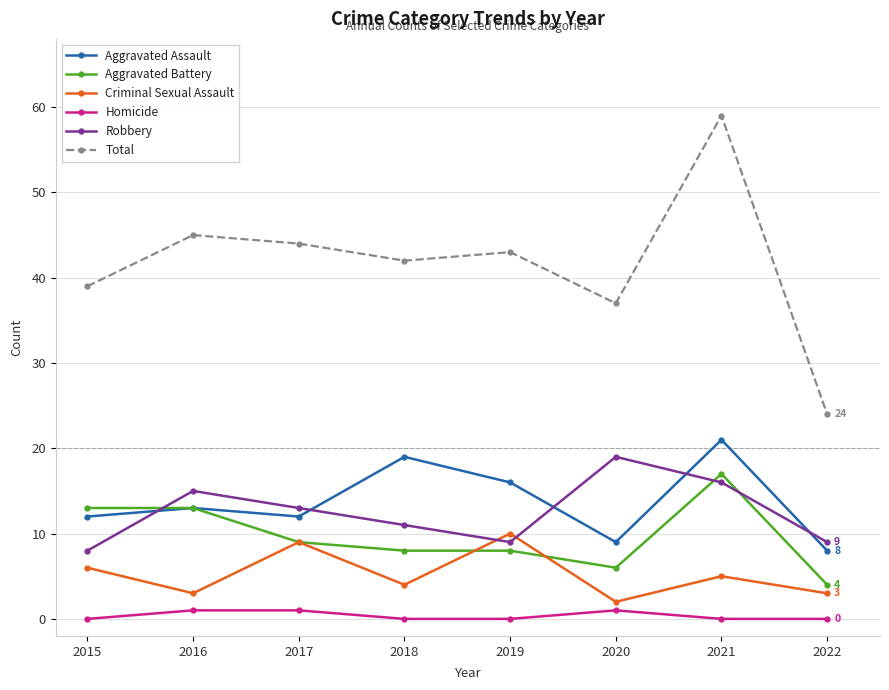

How many values in the Total series are below 43?

4